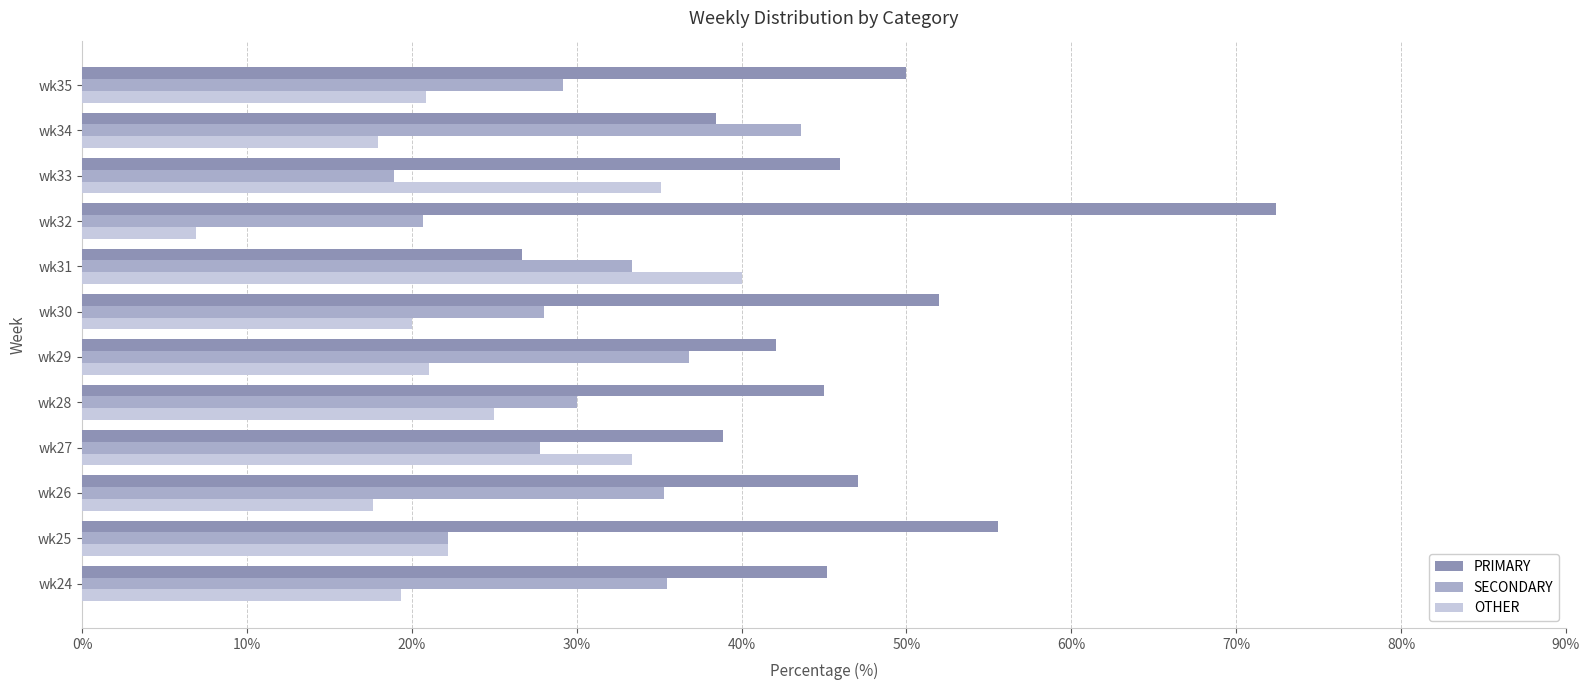

The value of SECONDARY at wk33 is 18.9. True or false?

True